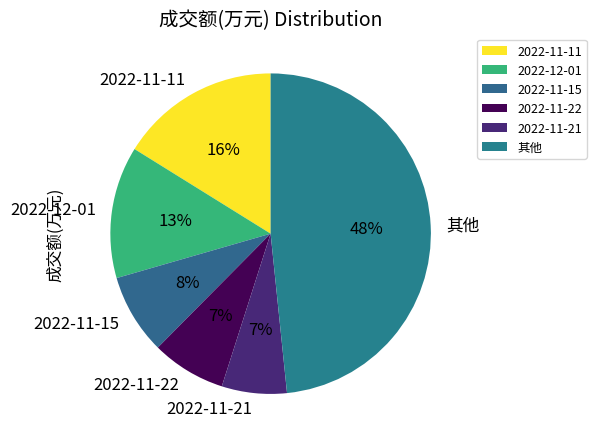

True or false: 2022-11-15 accounts for 8% of the total.

True